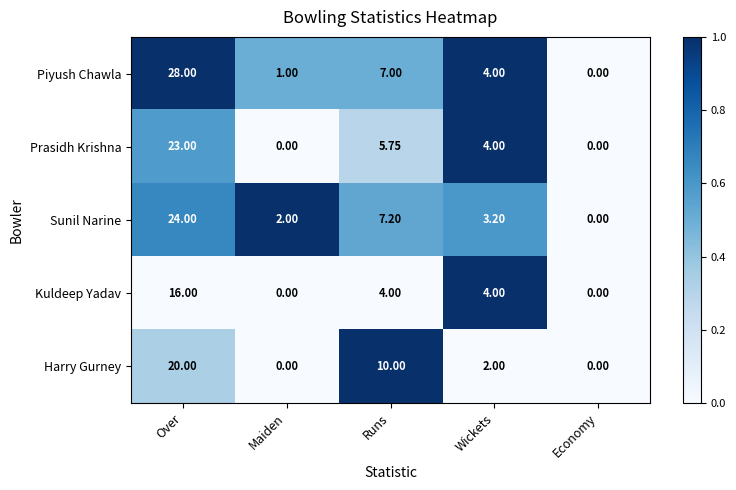

At which category is the sum across all series the highest?

Over